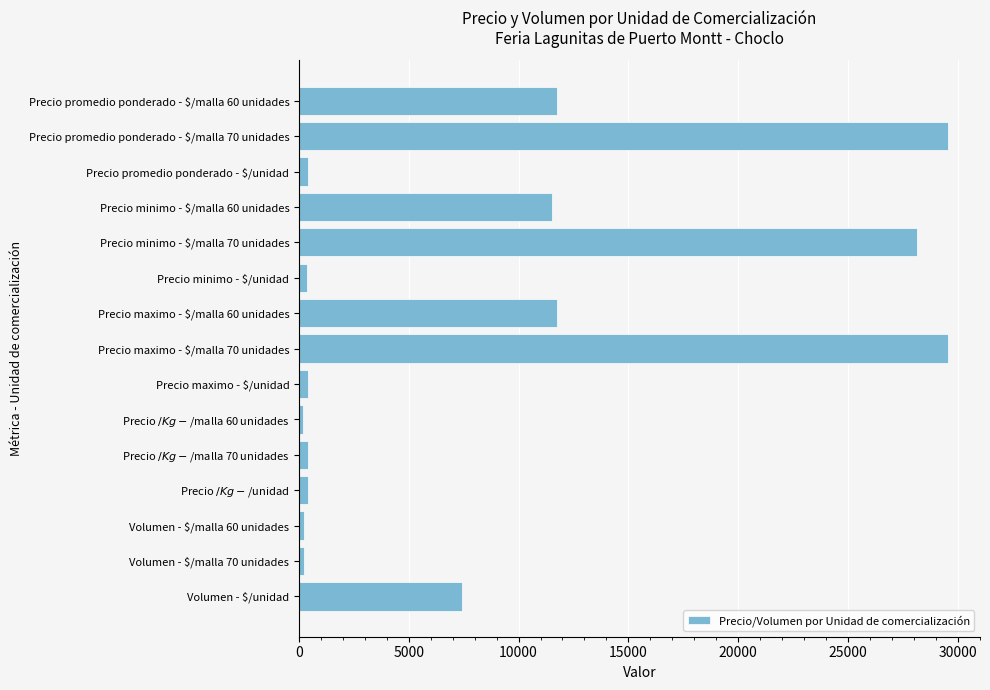

What is the label of the 11th bar from the bottom?

Precio minimo - $/malla 70 unidades